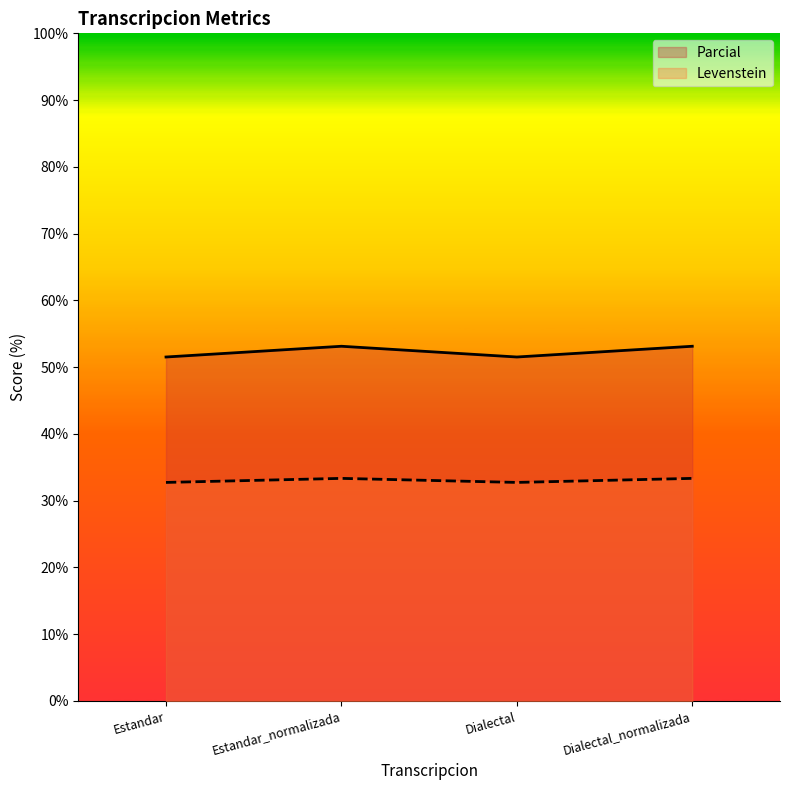

What is the difference between the maximum and minimum values in the Levenstein series?

0.6